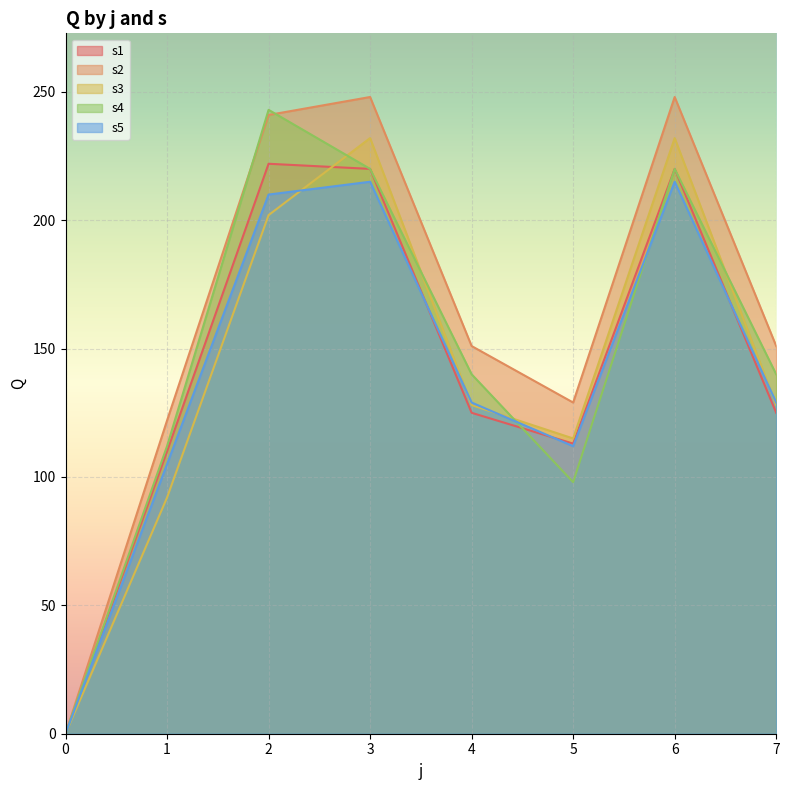

What is the value of the s3 point at the 6th from the left?

115